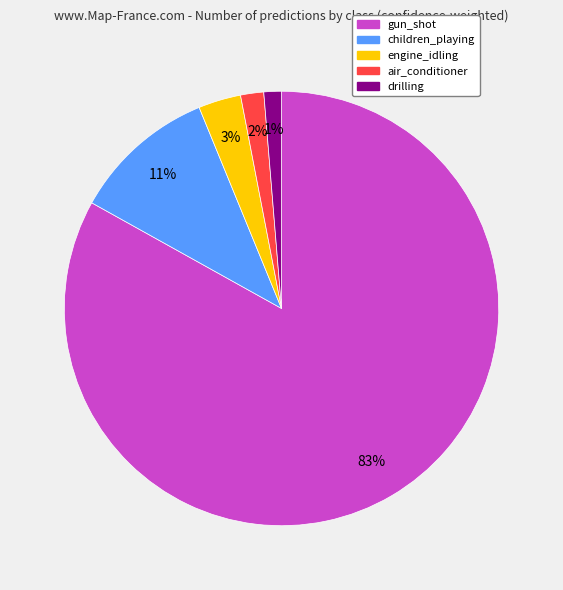

Count the number of slices in the pie.

5